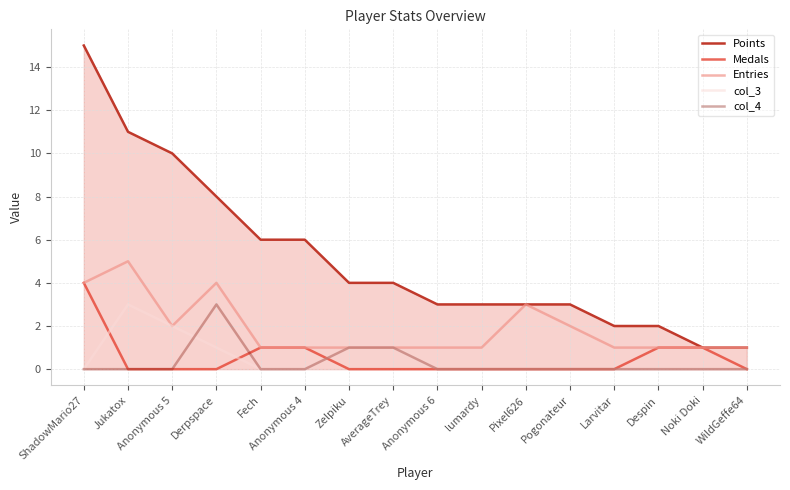

What position from the left is Noki Doki?

15